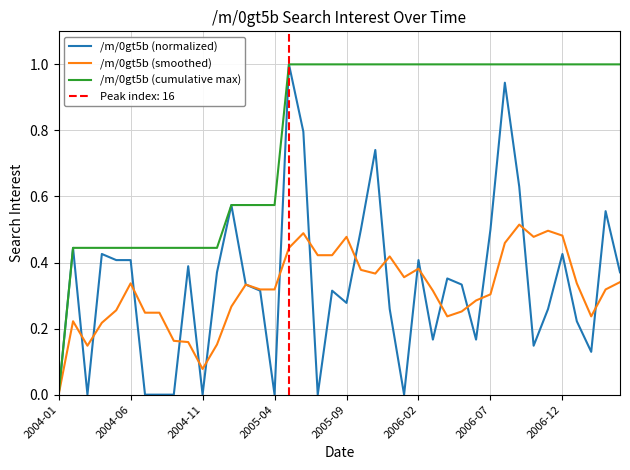

The /m/0gt5b (cumulative max) series shows 0.2 at 2004-06. True or false?

False